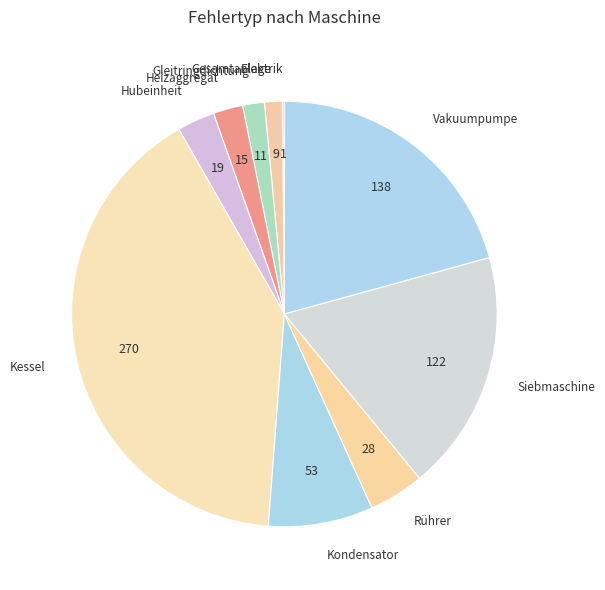

What is the largest slice in the pie chart?

Kessel